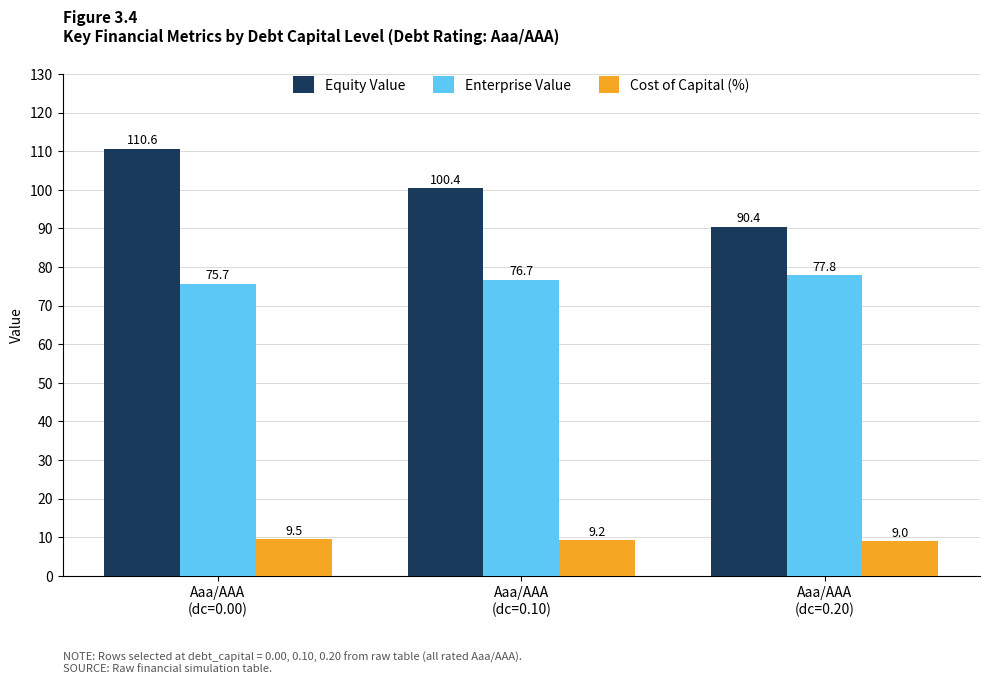

Reading left to right, extract all data points from this chart.

Equity Value: Aaa/AAA
(dc=0.00)=110.6	Aaa/AAA
(dc=0.10)=100.4	Aaa/AAA
(dc=0.20)=90.4
Enterprise Value: Aaa/AAA
(dc=0.00)=75.7	Aaa/AAA
(dc=0.10)=76.7	Aaa/AAA
(dc=0.20)=77.8
Cost of Capital (%): Aaa/AAA
(dc=0.00)=9.5	Aaa/AAA
(dc=0.10)=9.2	Aaa/AAA
(dc=0.20)=9.0